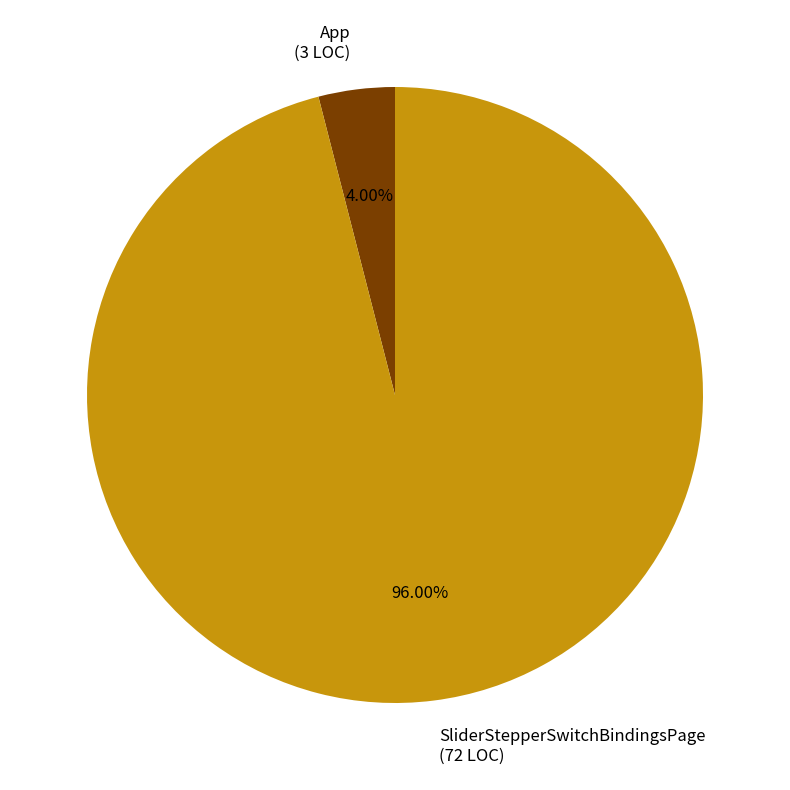

What is the ratio of the value at SliderStepperSwitchBindingsPage (72 LOC) to the value at App (3 LOC)?

24.0